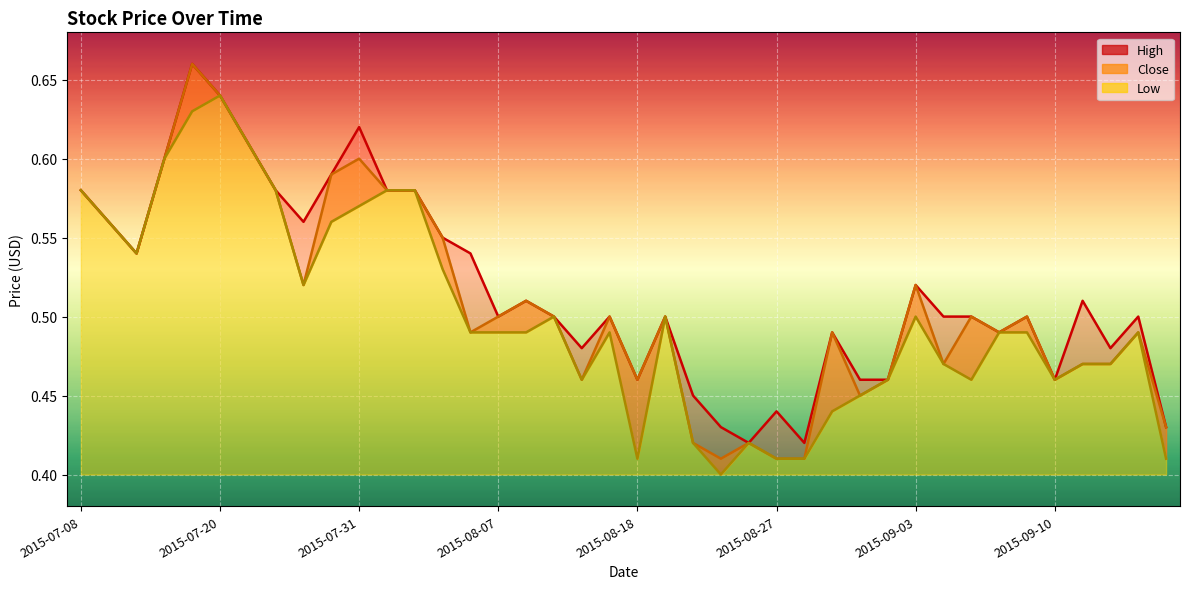

What position from the left is 2015-09-04?

32